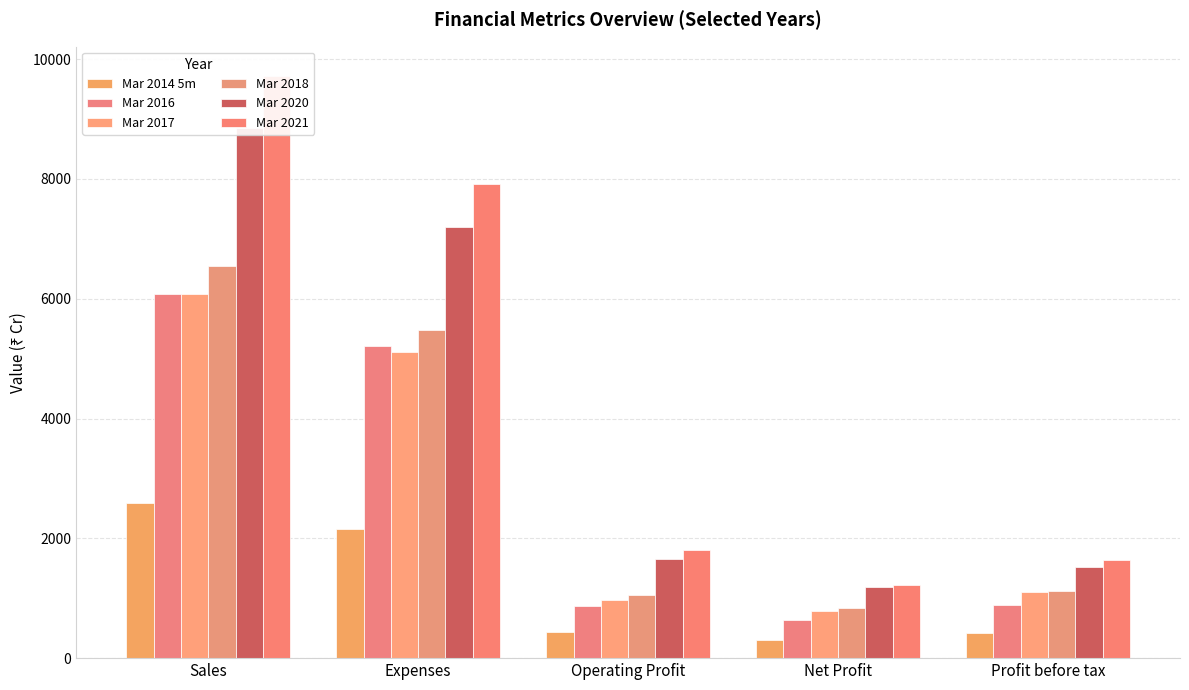

How many groups of bars are there?

5